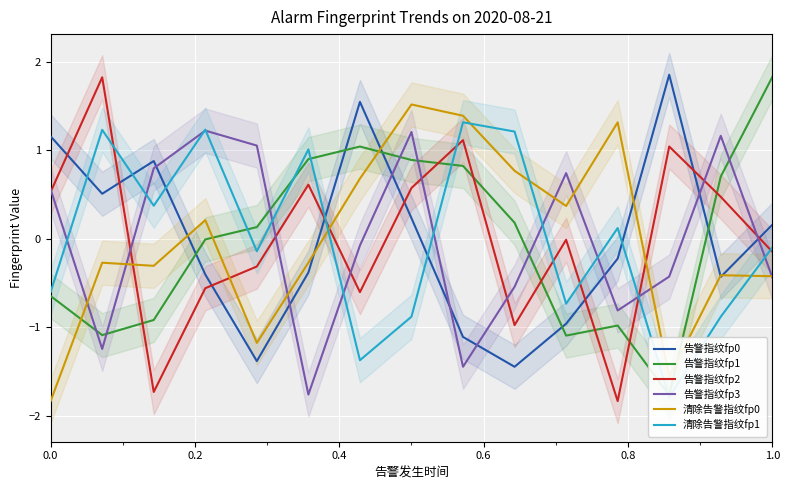

What is the minimum value shown in the chart?

-1.8